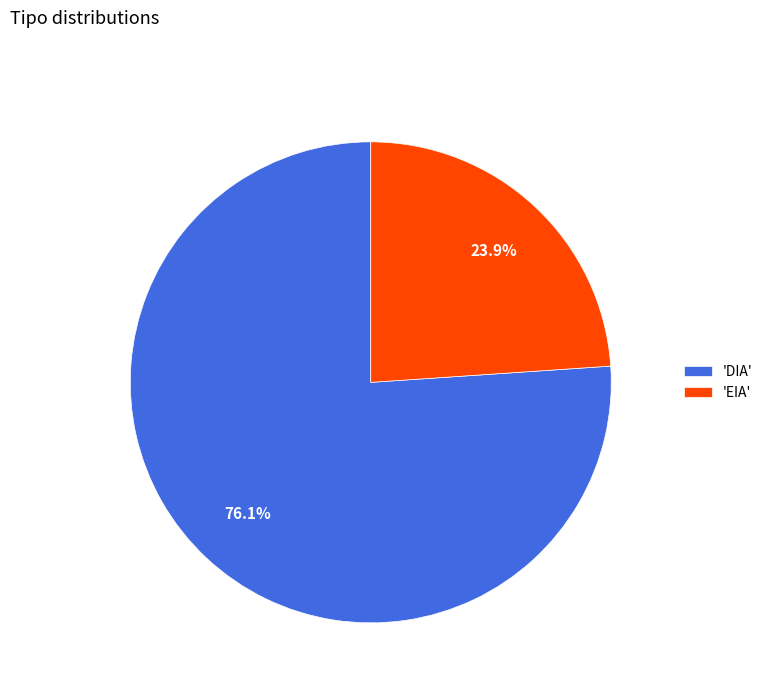

Which category accounts for the majority?

'DIA'